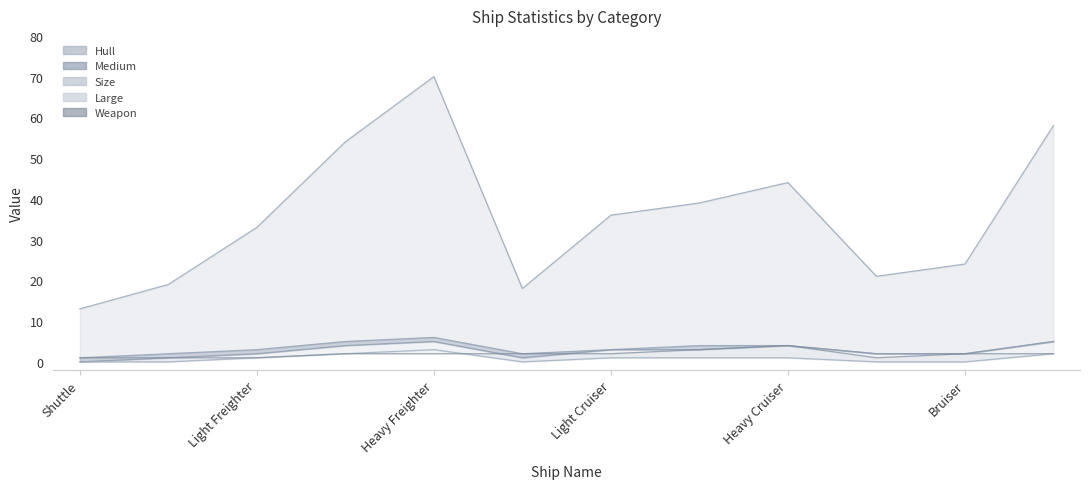

Which series has the largest total across all categories?

Hull